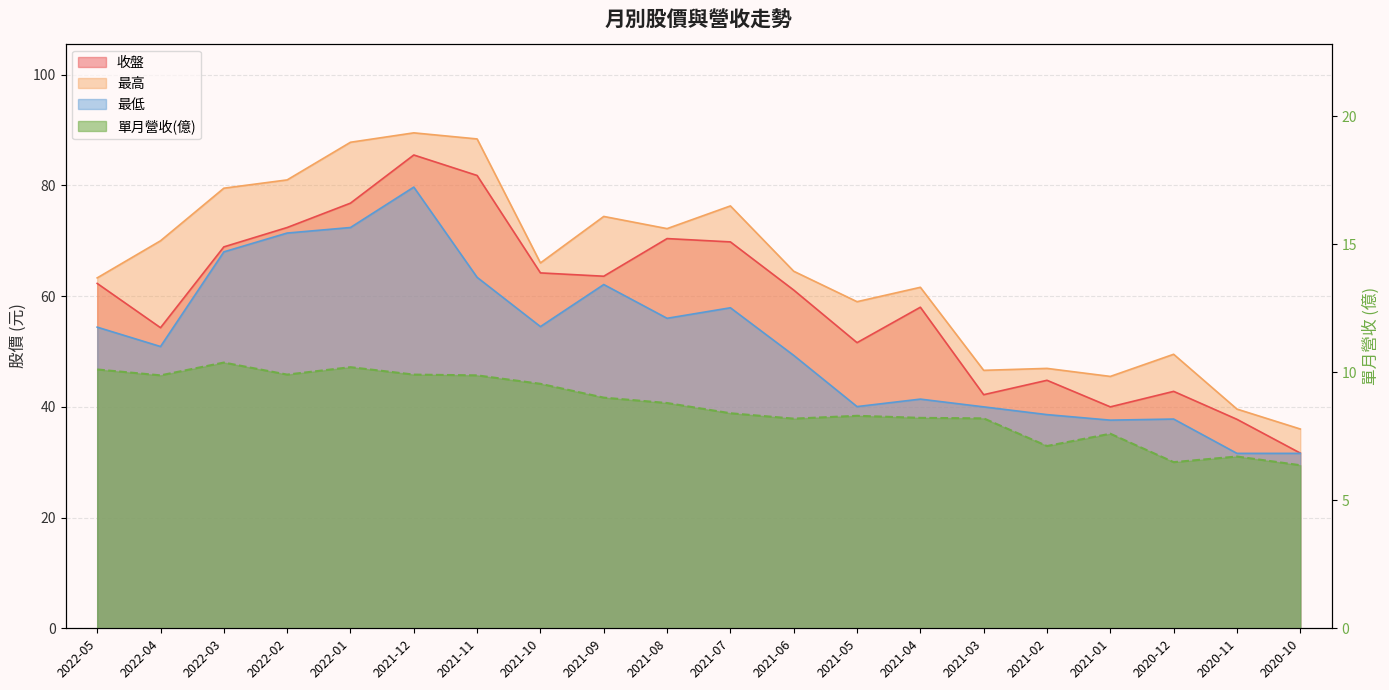

Where is 收盤 nearest to the value 58?

2021-04